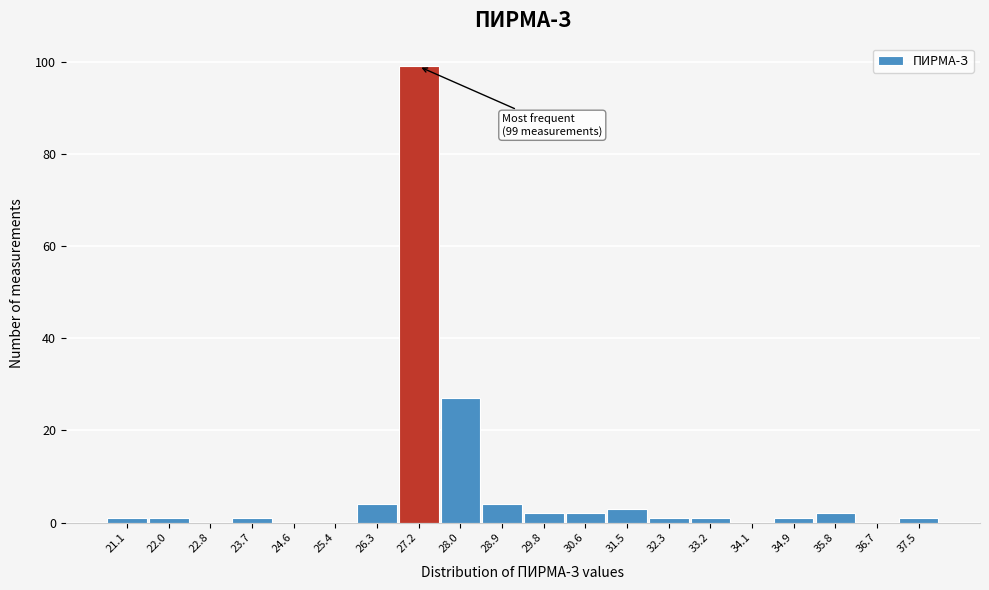

Reading left to right, list all the values displayed in this chart.

21.1=1	22.0=1	22.8=0	23.7=1	24.6=0	25.4=0	26.3=4	27.2=99	28.0=27	28.9=4	29.8=2	30.6=2	31.5=3	32.3=1	33.2=1	34.1=0	34.9=1	35.8=2	36.7=0	37.5=1